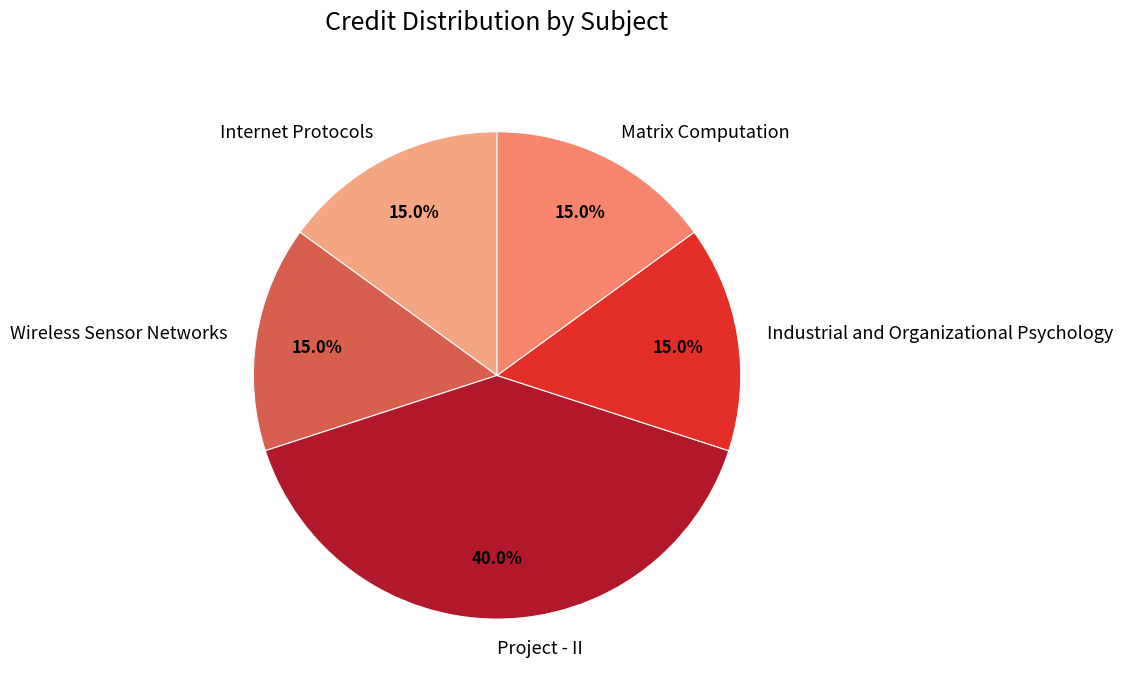

What percentage is the Internet Protocols slice, to the nearest percent?

15%